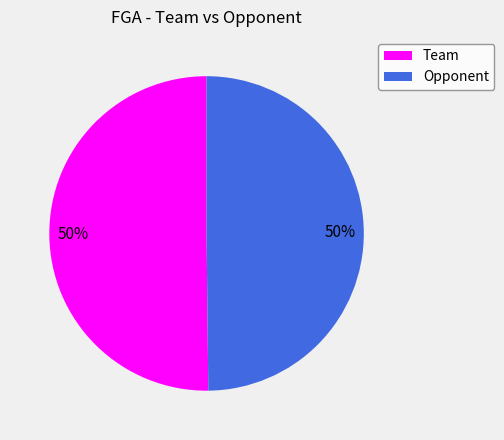

What is the ratio of the value at Opponent to the value at Team?

1.0